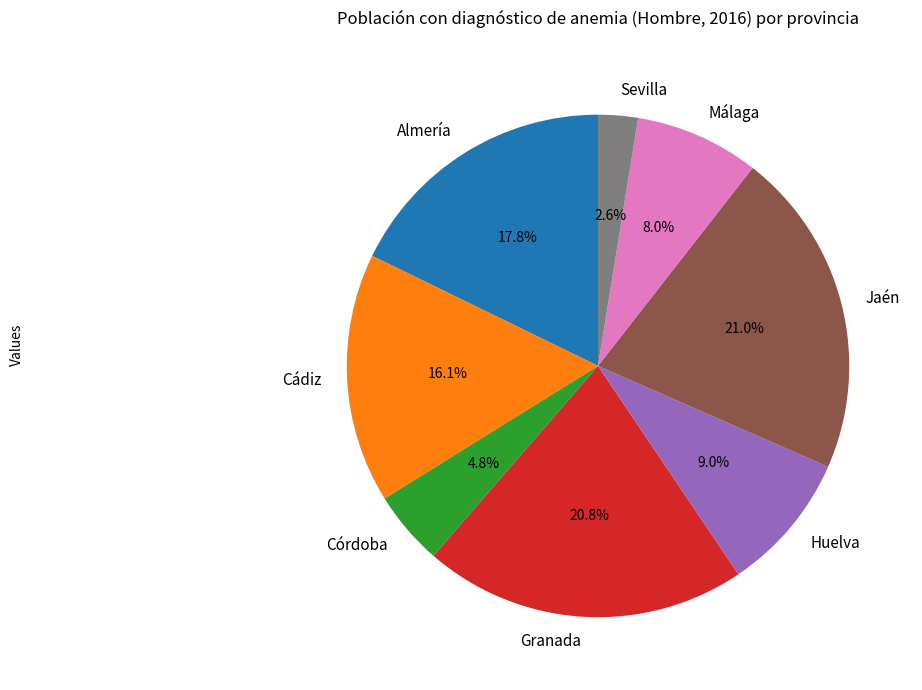

To the nearest percent, what portion does Huelva represent?

9%